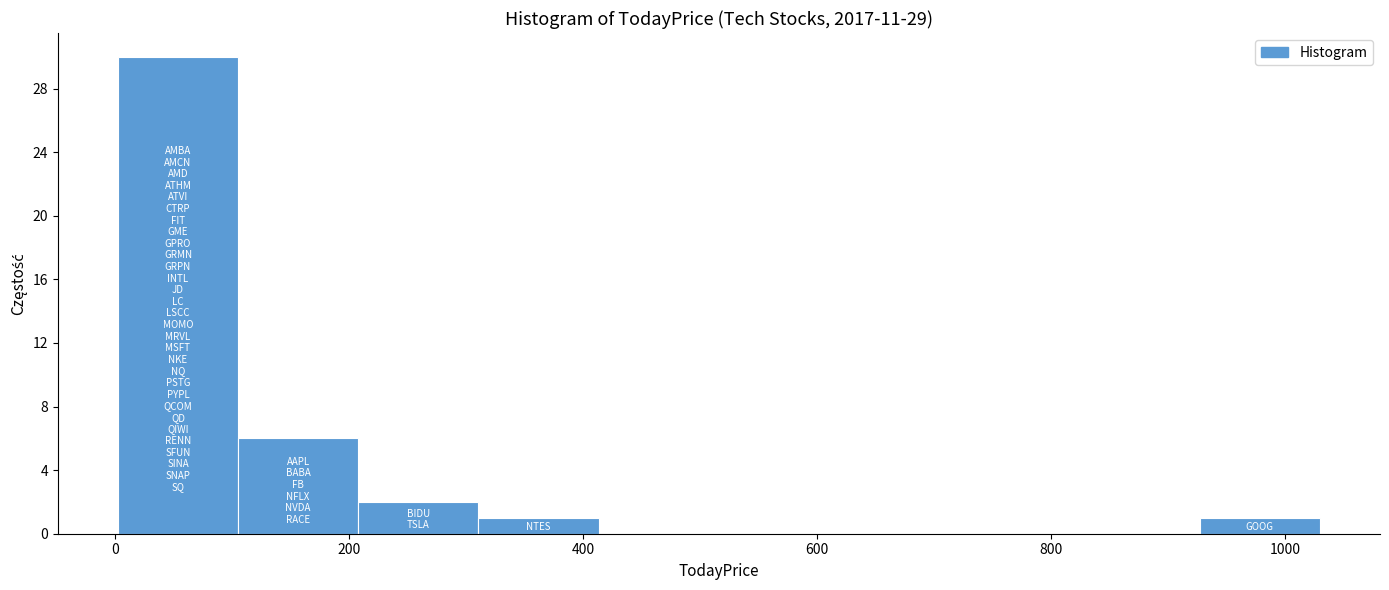

Reading left to right, list every bar in this chart as the range it spans on the x-axis followed by its height. Neither the bar edges nor the heights are printed on the chart, so give them approximately, as read against the axes.

0 to 100: 30
100 to 200: 6
200 to 320: 2
320 to 420: 1
420 to 520: 0
520 to 620: 0
620 to 720: 0
720 to 820: 0
820 to 920: 0
920 to 1020: 1